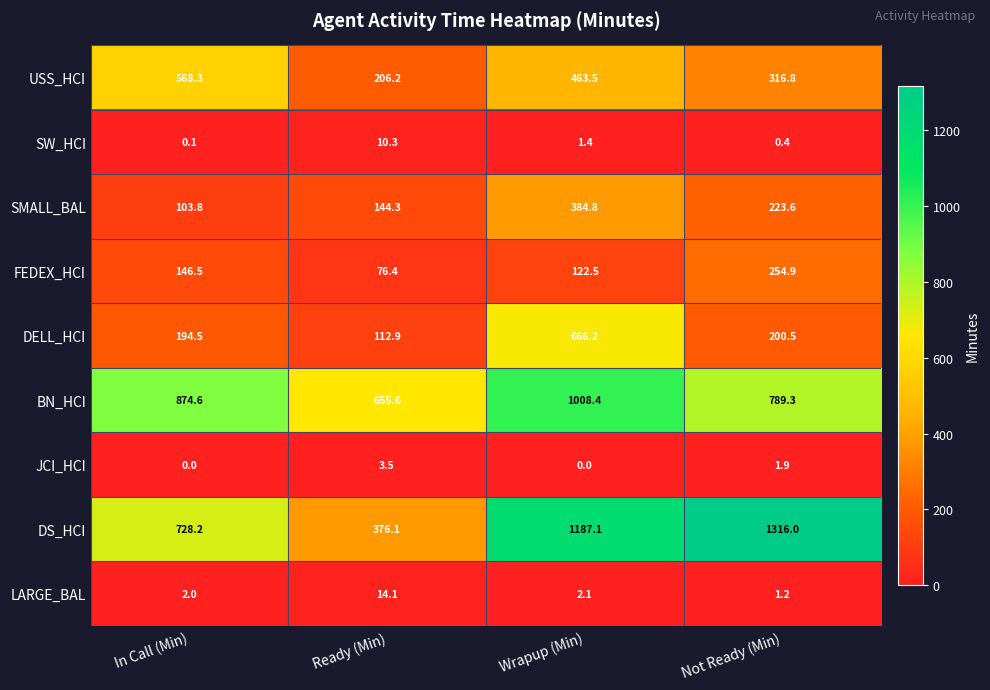

Count the number of categories in the chart.

4